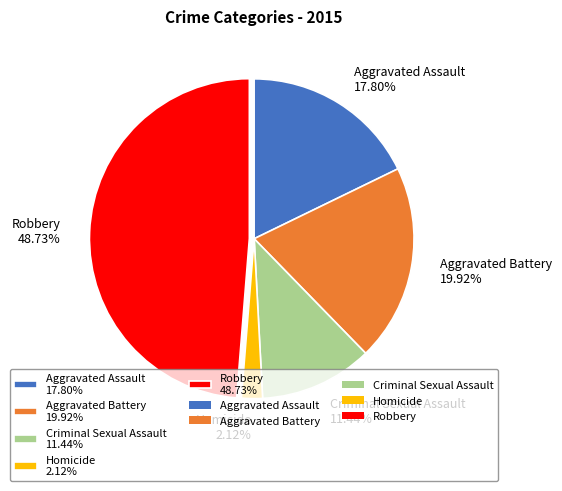

Is Criminal Sexual Assault the majority of the pie?

No